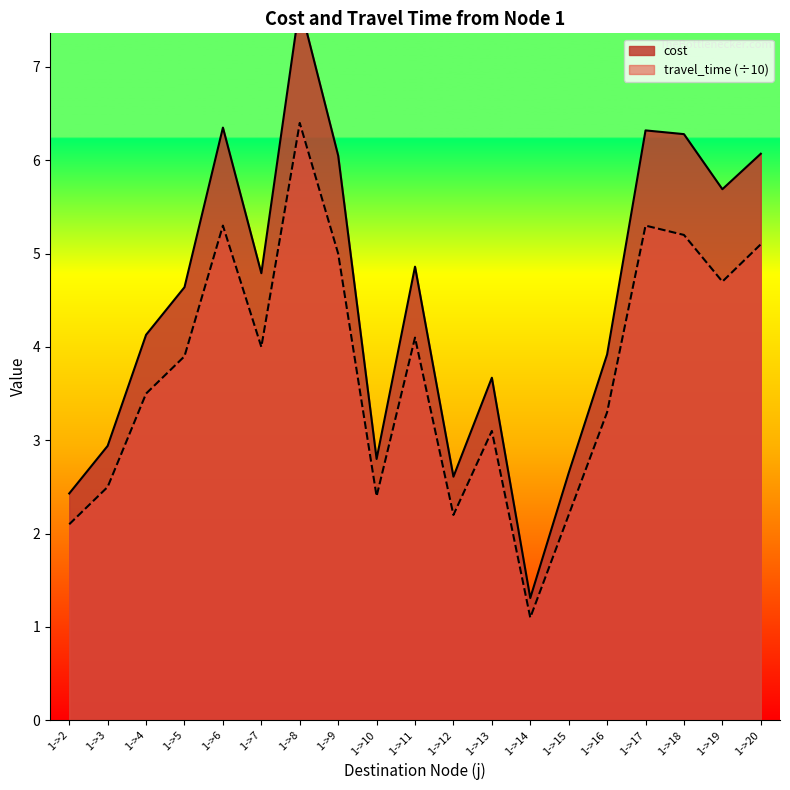

Between 1->18 and 1->3, which is larger?

1->18